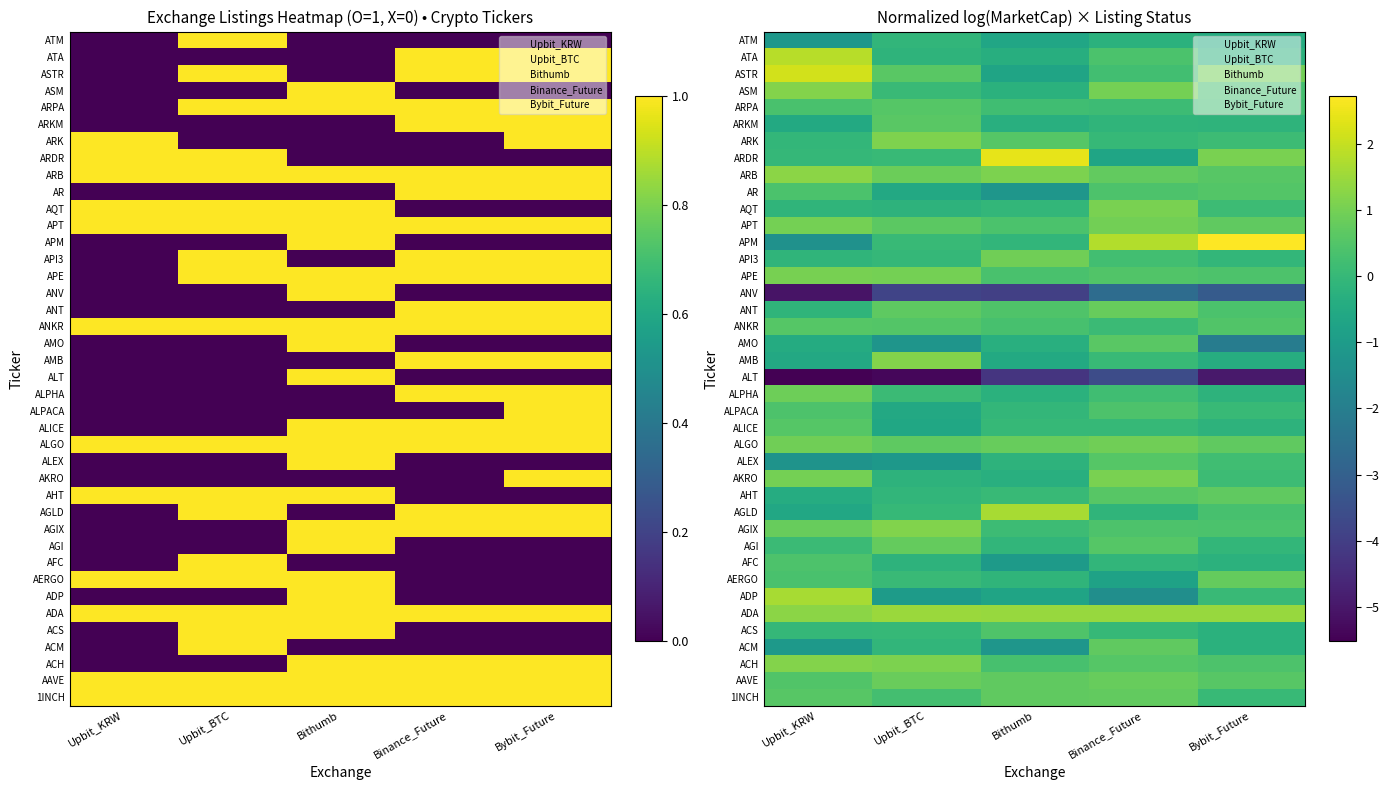

What is the sum of the AKRO values at Upbit_BTC and Bybit_Future?

-0.1